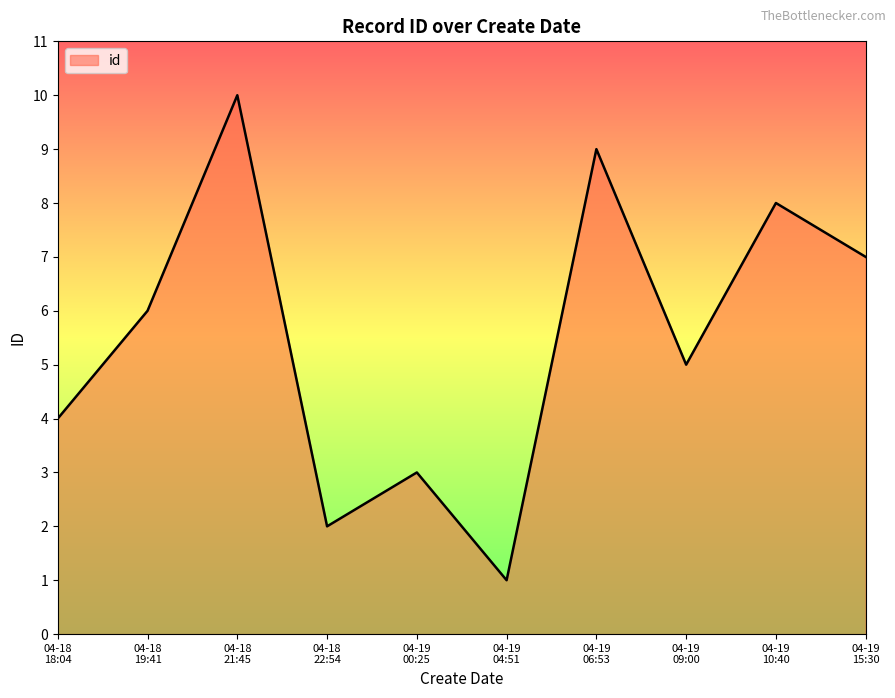

What is the maximum value shown in the chart?

10